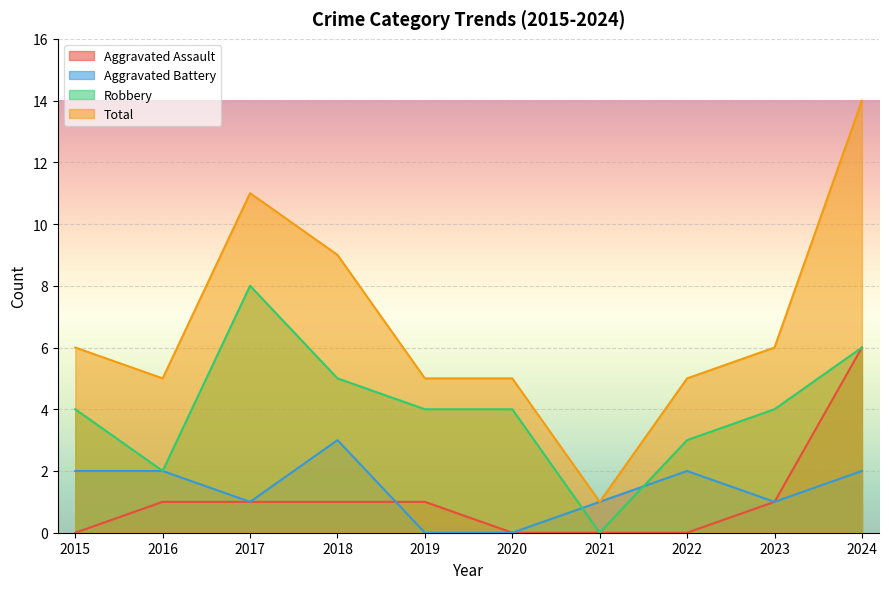

What is the difference between the Aggravated Battery values at 2022 and 2018?

1